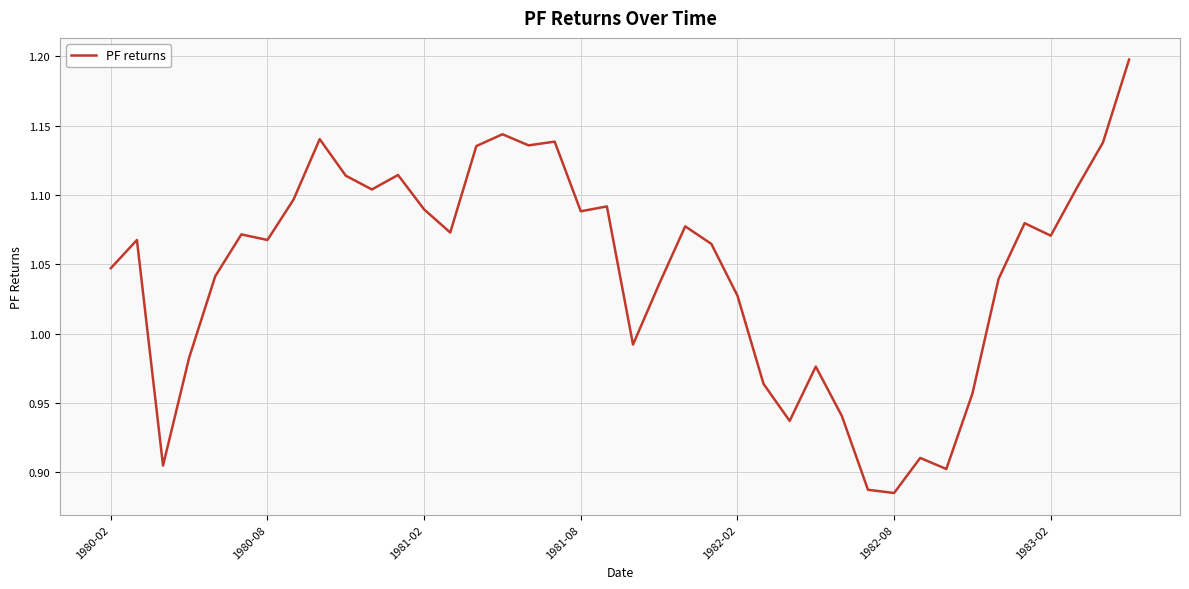

What is the difference between the maximum and minimum values?

0.3